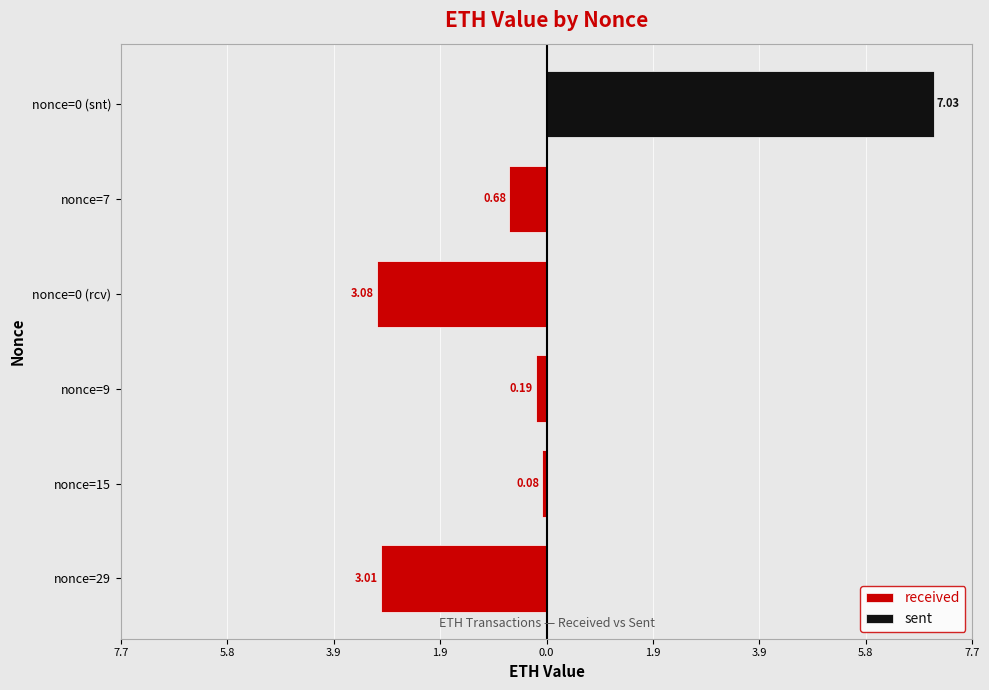

What is the approximate value of sent at nonce=0 (snt)?

7.0